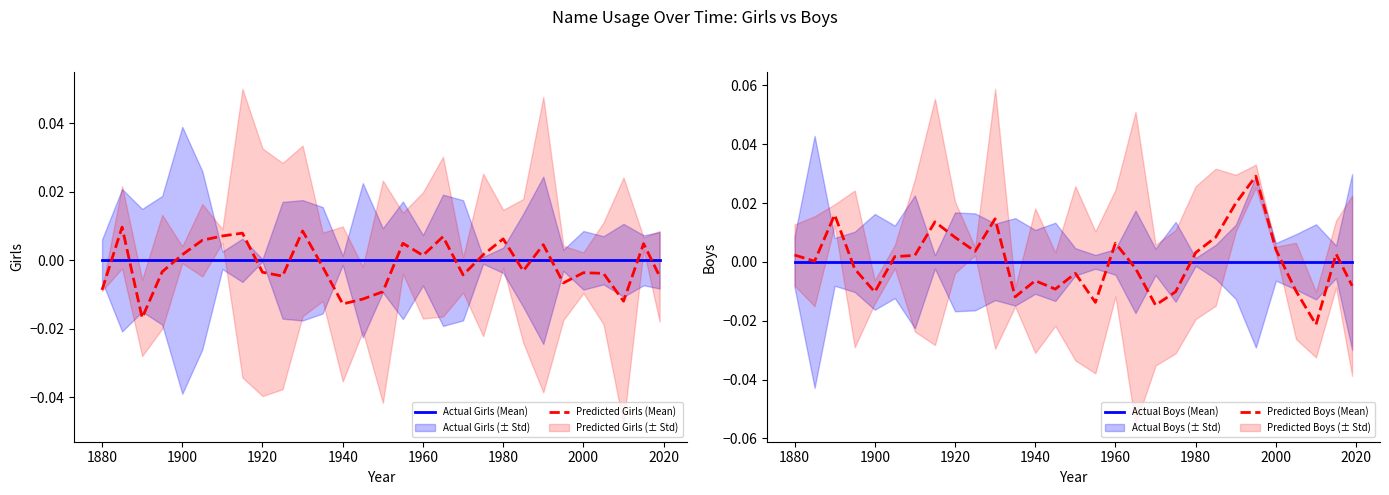

True or false: Actual Boys (Mean) and Predicted Boys (Mean) cross at least once.

True